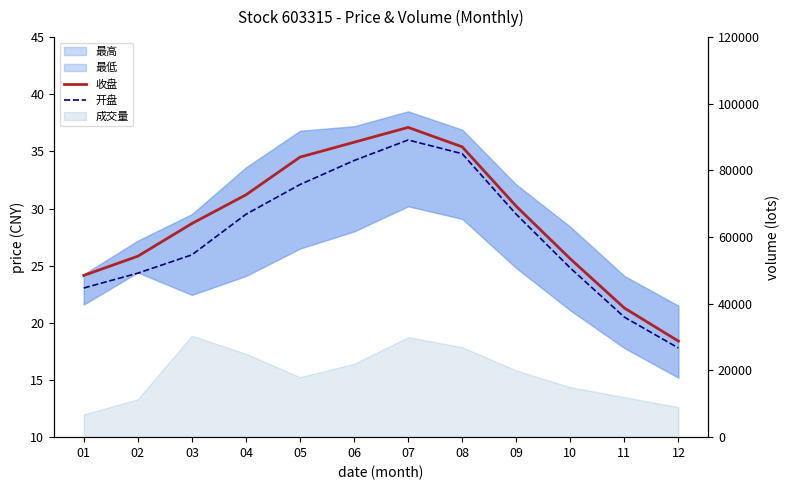

Which category has the highest value across all series?

07